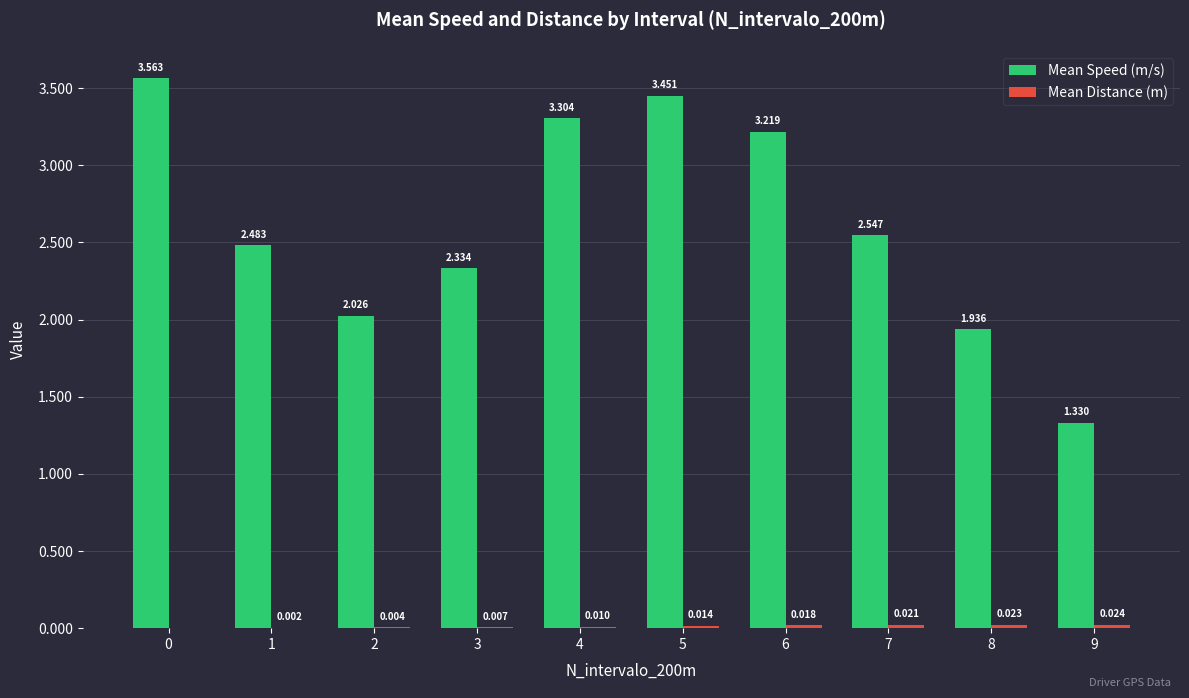

Does the chart contain stacked bars?

No